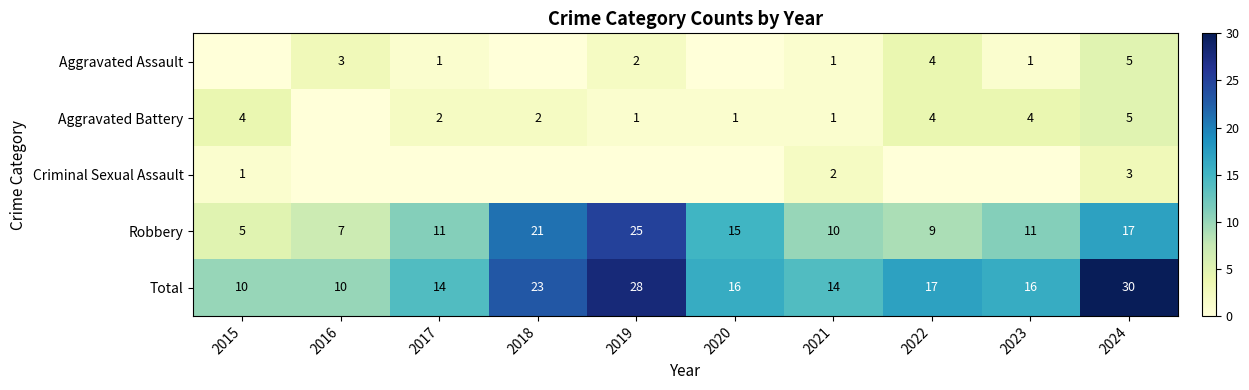

The value of Total at 2020 is 16. True or false?

True